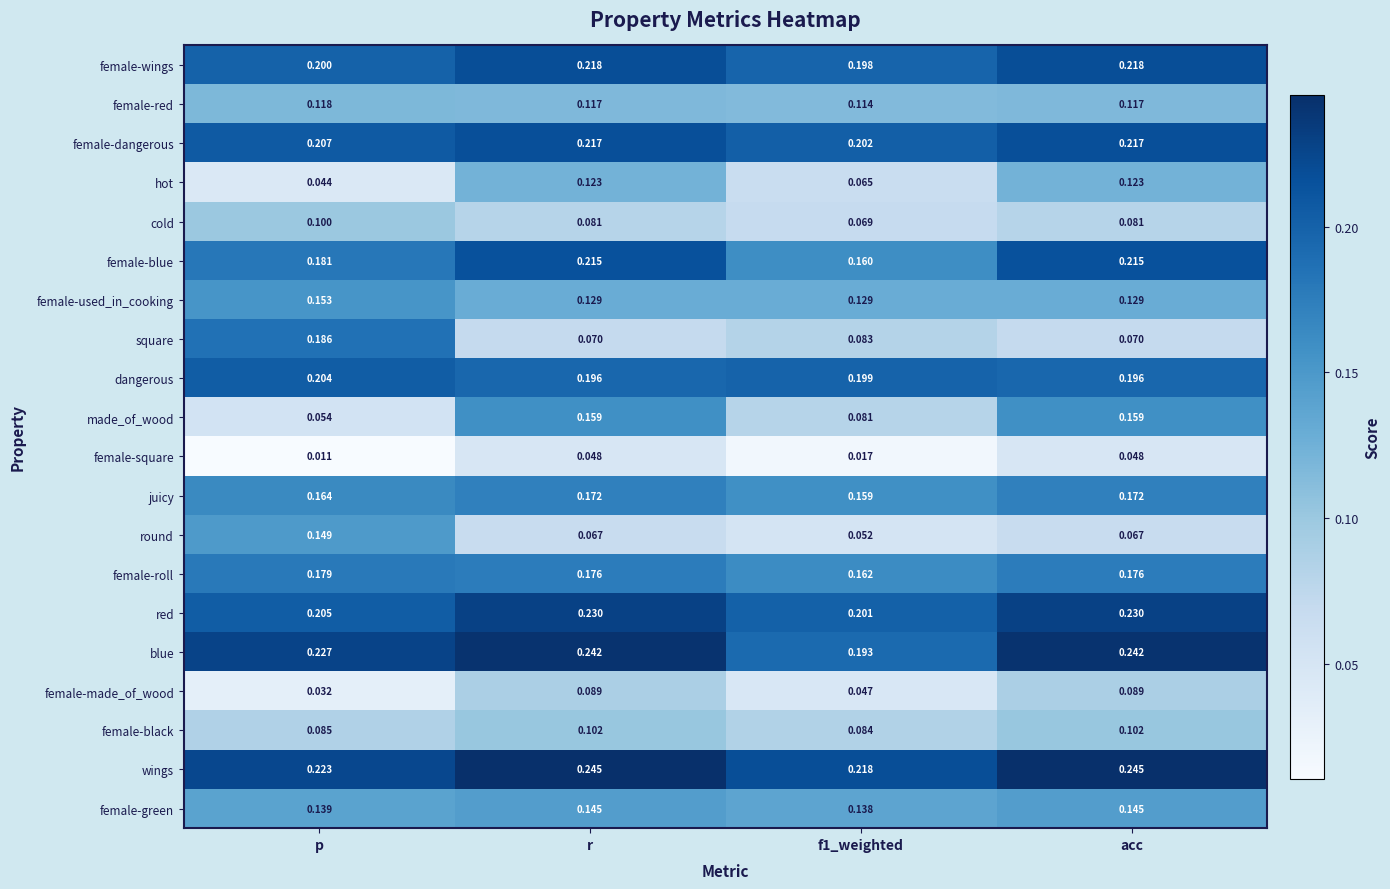

Which series has the widest spread of values?

square